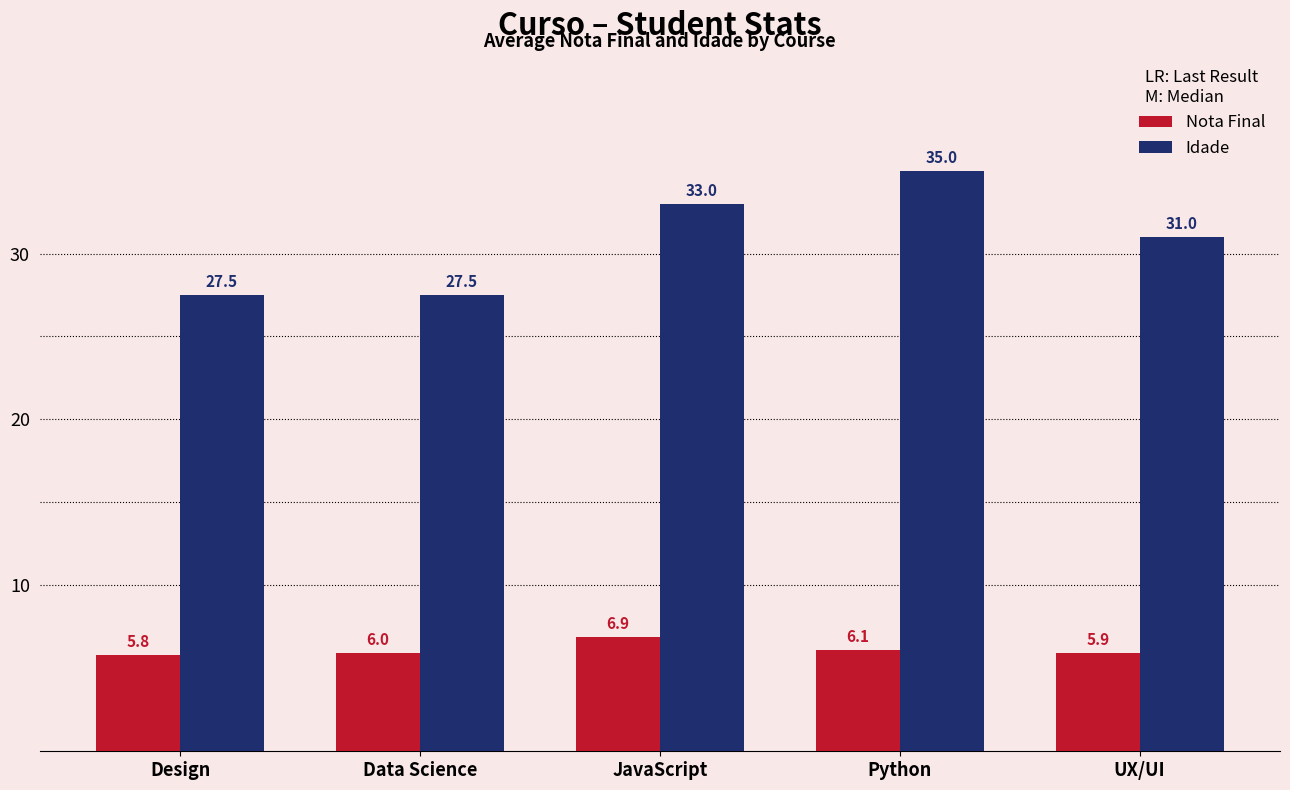

How many bars are there in each group?

2